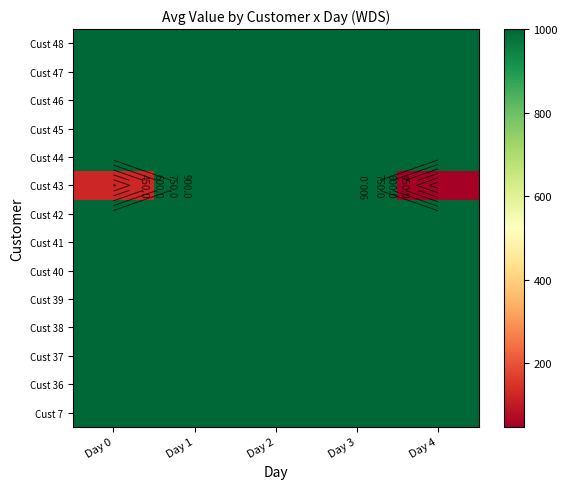

At Day 4, list the series in order from largest to smallest.

Cust 7, Cust 36, Cust 37, Cust 38, Cust 39, Cust 40, Cust 41, Cust 42, Cust 45, Cust 44, Cust 46, Cust 47, Cust 48, Cust 43